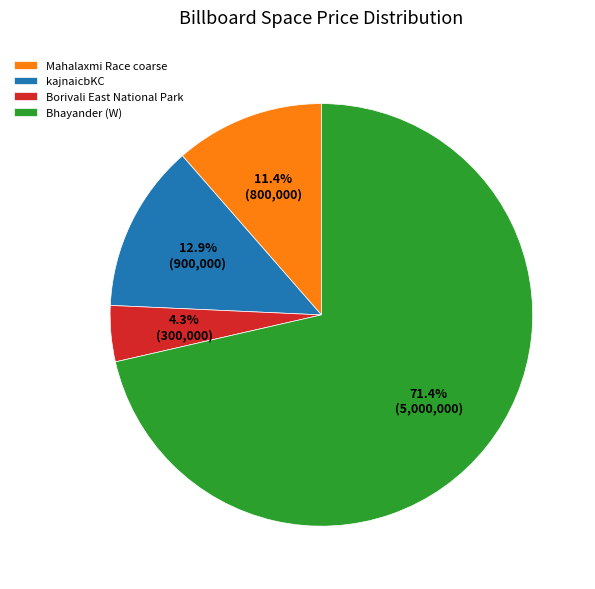

Do Bhayander (W) and kajnaicbKC together represent more than half of the pie?

Yes